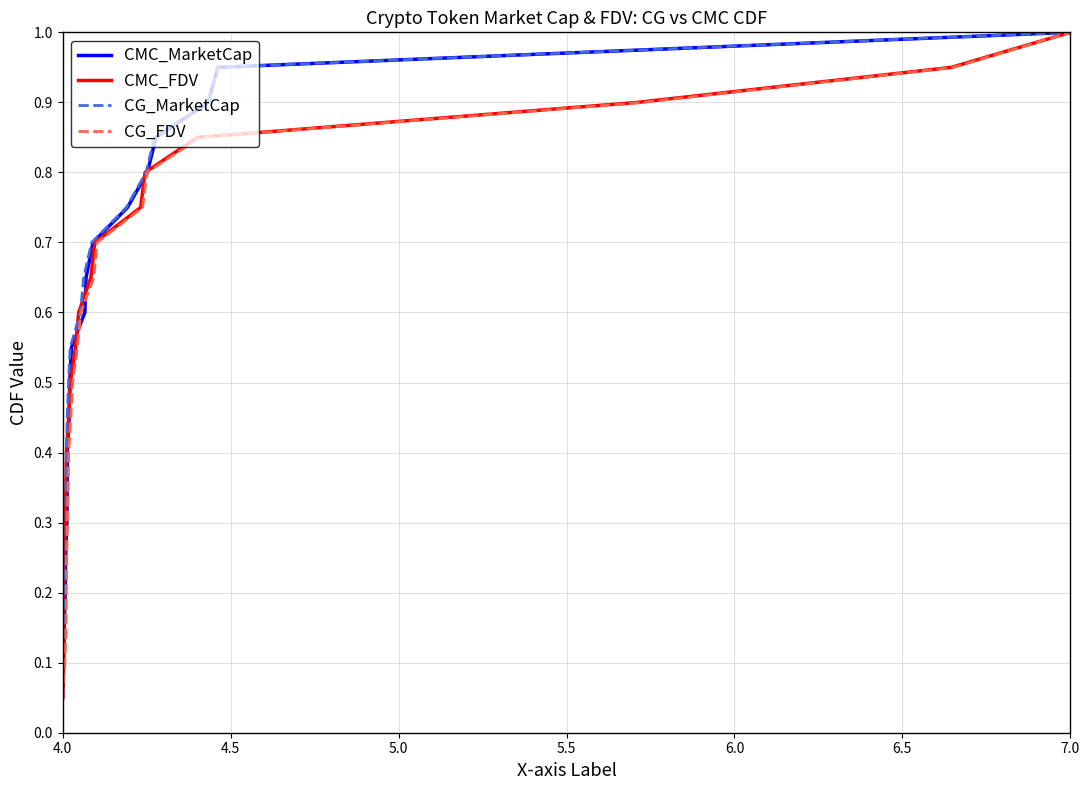

At which label is CMC_MarketCap closest to 0?

4.0